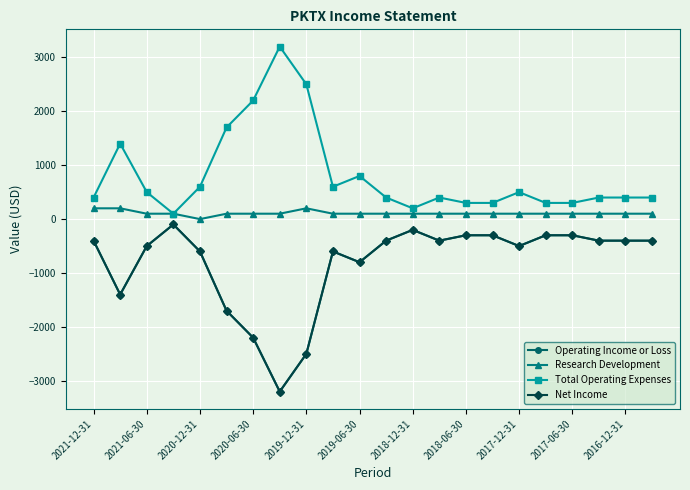

True or false: Net Income and Operating Income or Loss cross at least once.

False